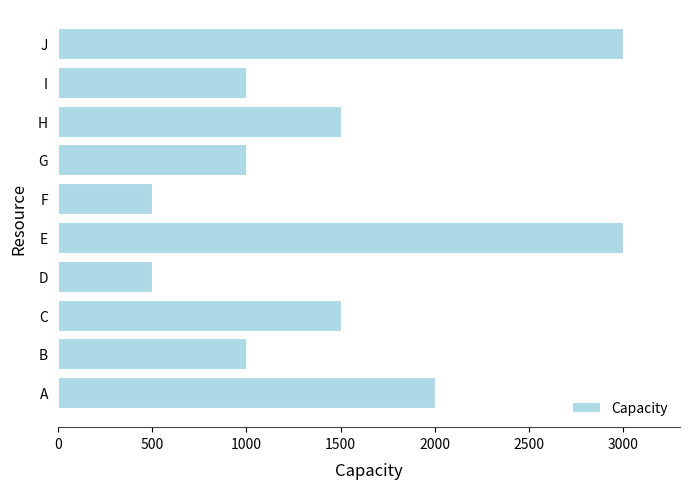

What is the ratio of the value at G to the value at C?

0.7